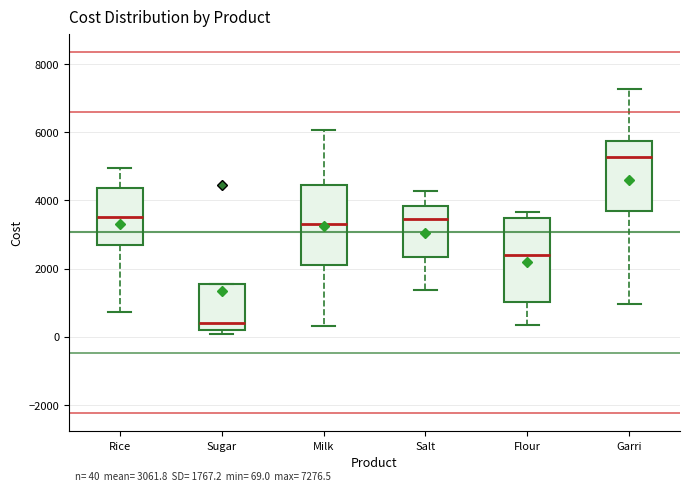

Which box's median line is the highest?

Garri